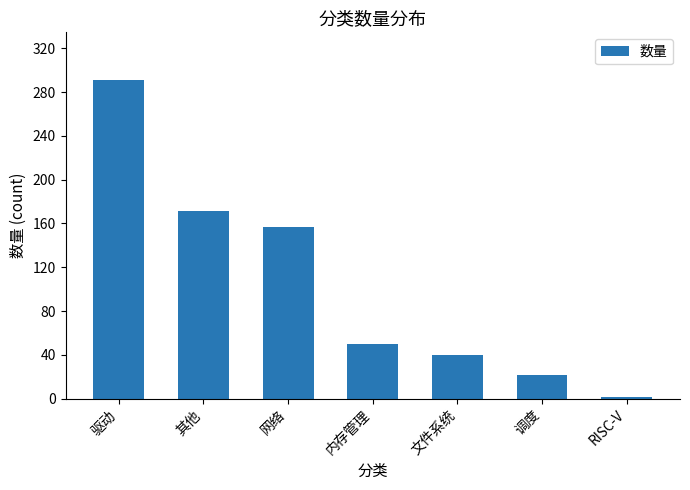

Reading right to left, what are all the values shown in this chart?

RISC-V=1	调度=22	文件系统=40	内存管理=50	网络=157	其他=171	驱动=291